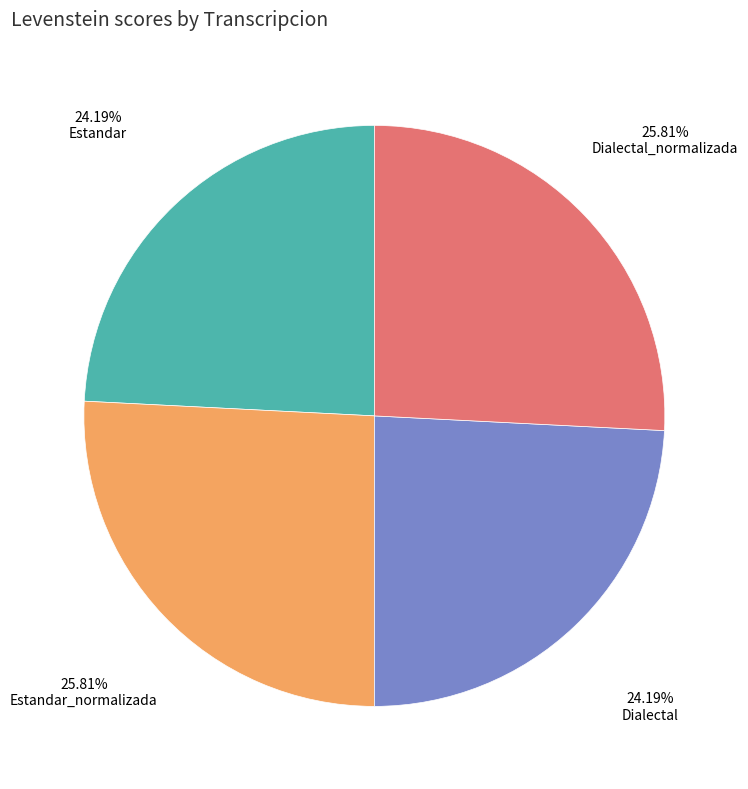

Combined, what portion of the pie is Dialectal_normalizada and Estandar_normalizada?

51.6%